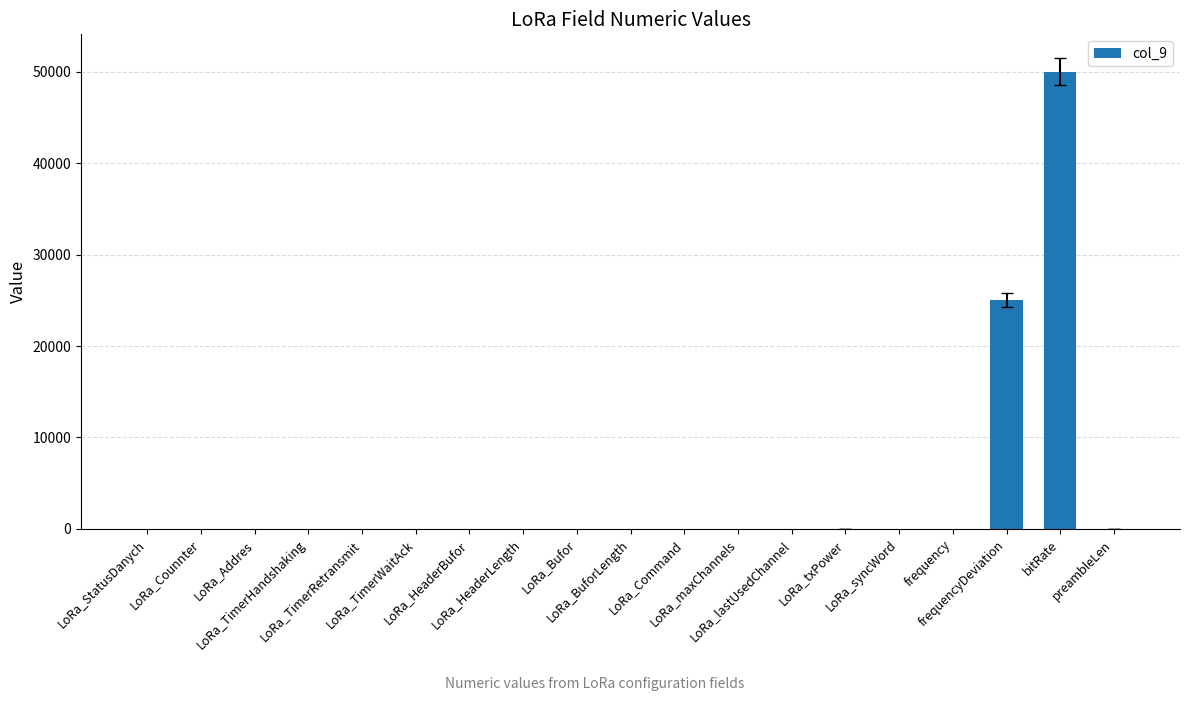

Are the bars horizontal?

No